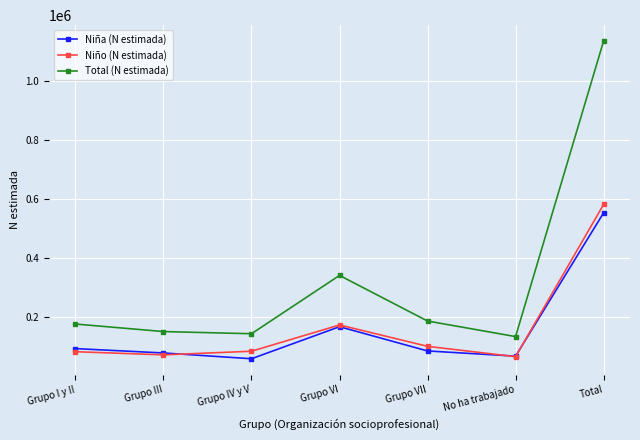

What is the value of the Niña (N estimada) point at the 5th from the left?

85838